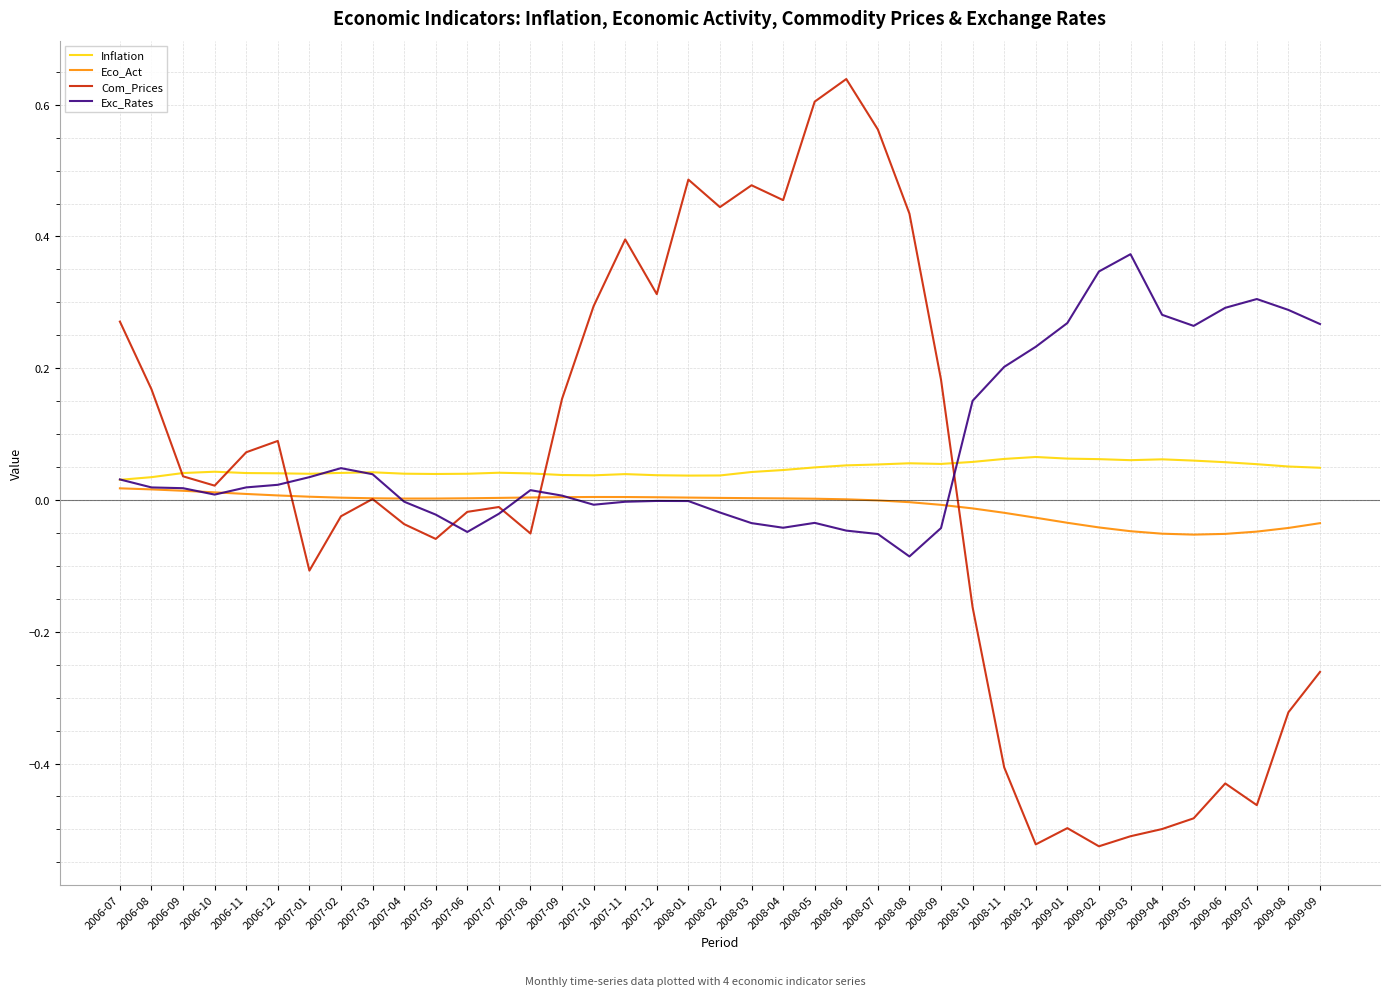

True or false: Com_Prices has a value of 0.0 at 2006-12.

False